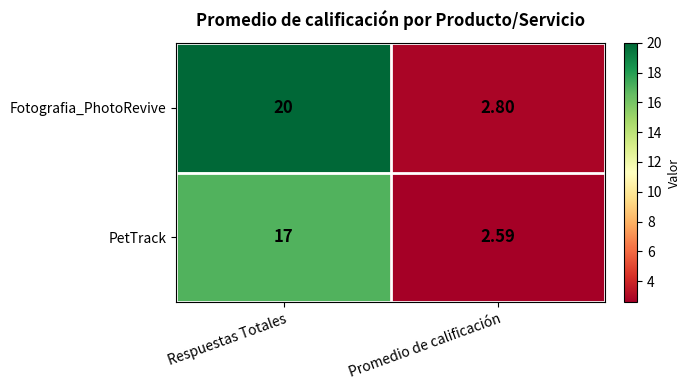

Which label corresponds to the largest value in the chart?

Respuestas Totales